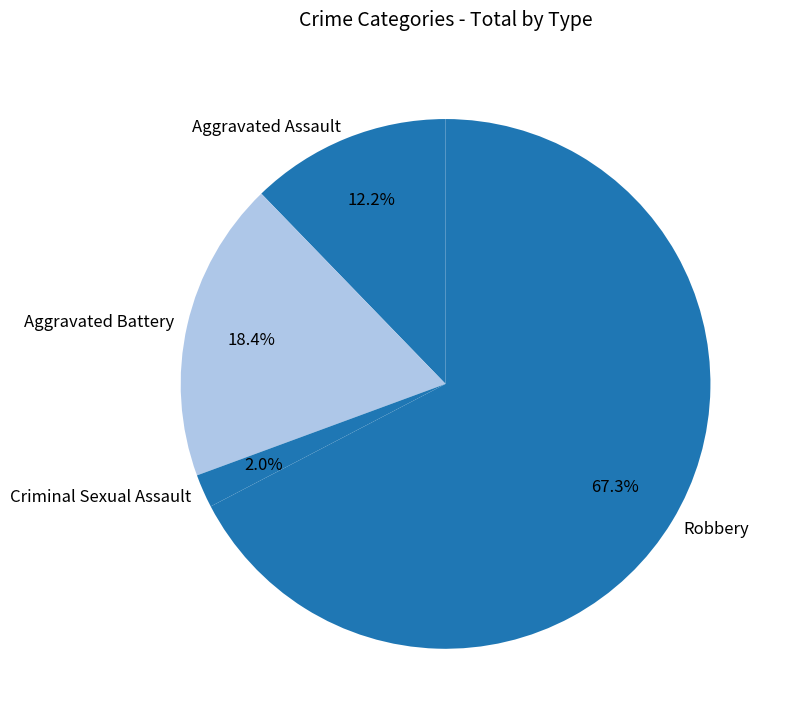

Approximately how many times larger is the value at Aggravated Battery compared to Aggravated Assault?

1.5